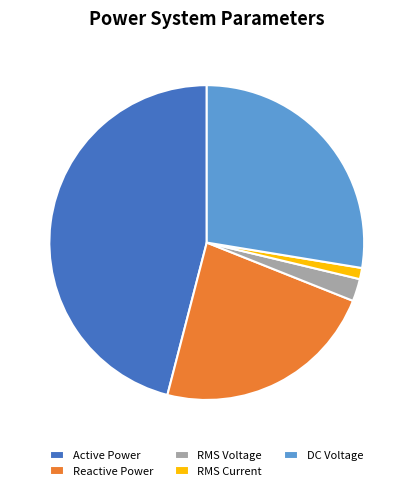

Approximately how many times larger is the value at Reactive Power compared to Active Power?

0.5